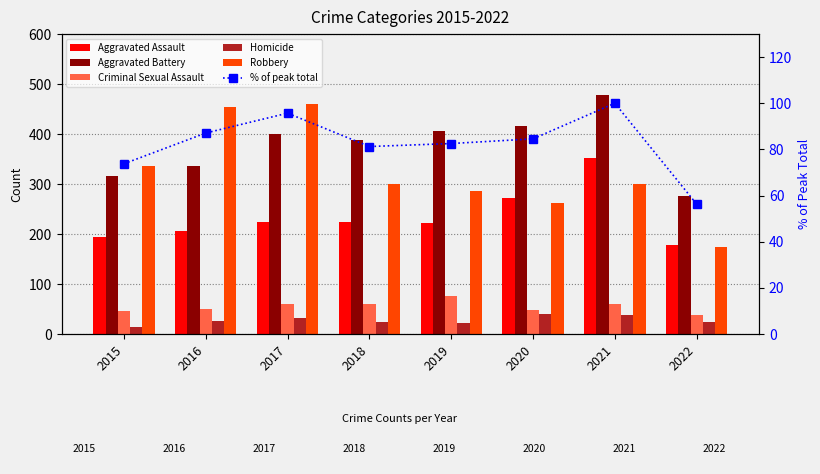

True or false: Aggravated Assault has a value of 267.6 at 2015.

False